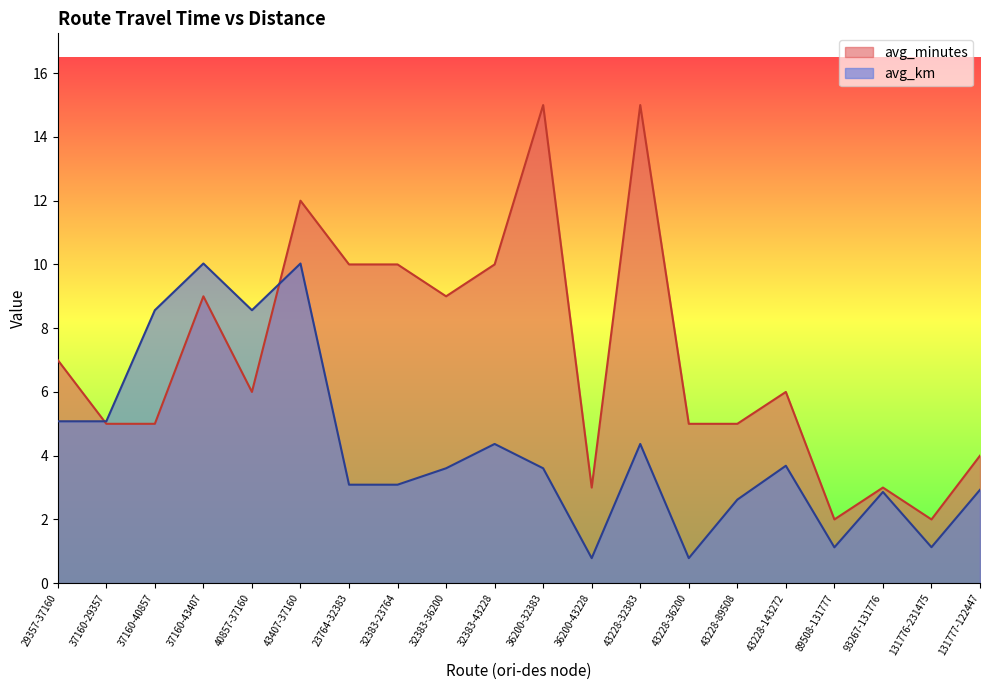

At which label does avg_km first exceed 3?

29357-37160